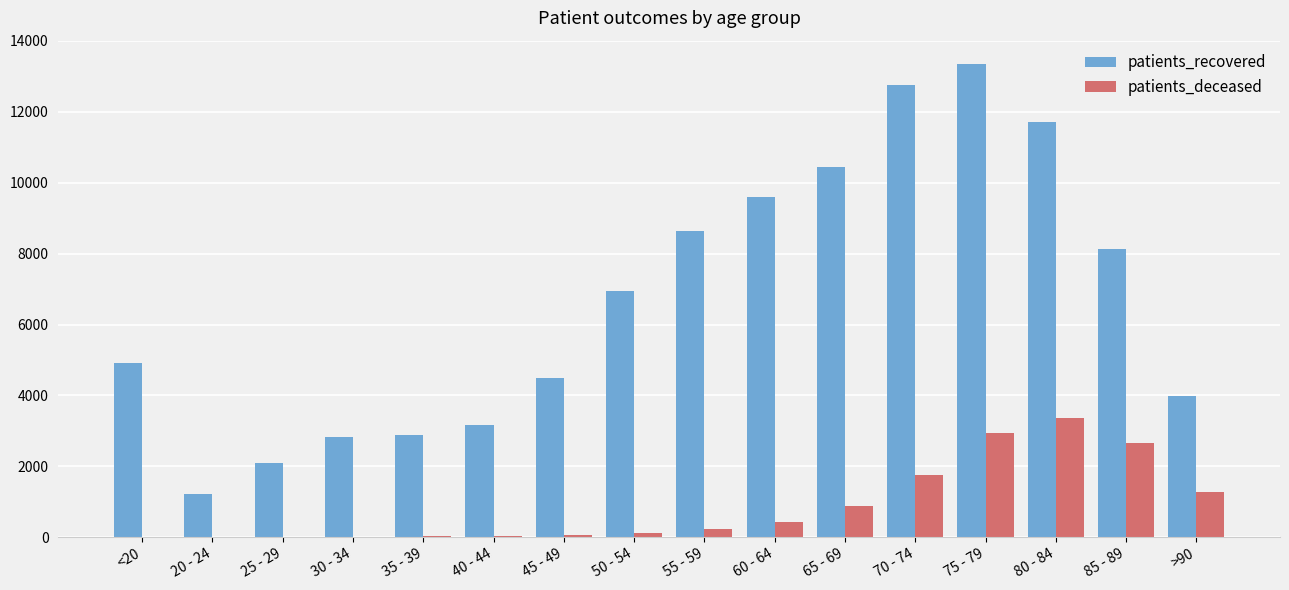

How many series are shown in this chart?

2